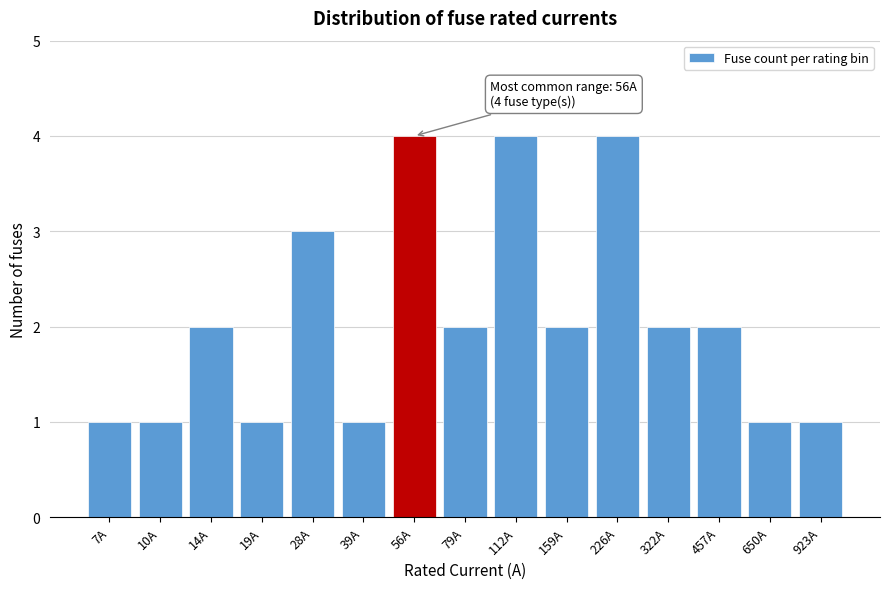

Reading right to left, extract all data points from this chart.

923A=1	650A=1	457A=2	322A=2	226A=4	159A=2	112A=4	79A=2	56A=4	39A=1	28A=3	19A=1	14A=2	10A=1	7A=1